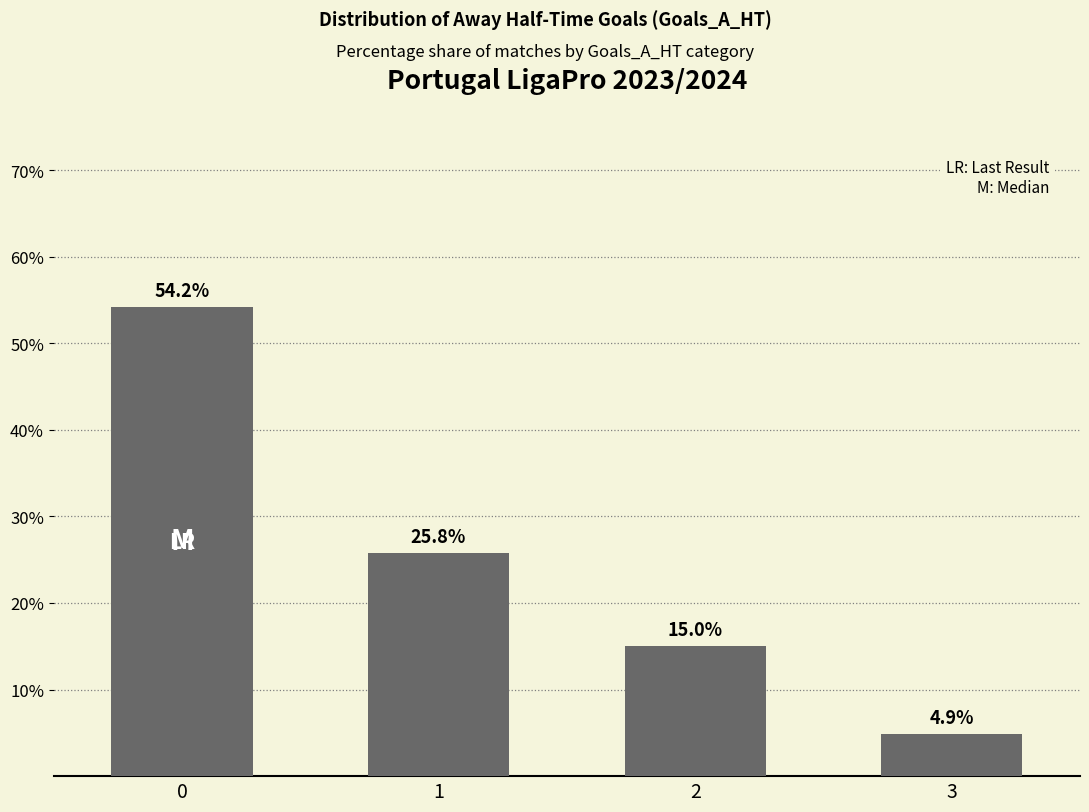

What is the sum of all values?

99.9